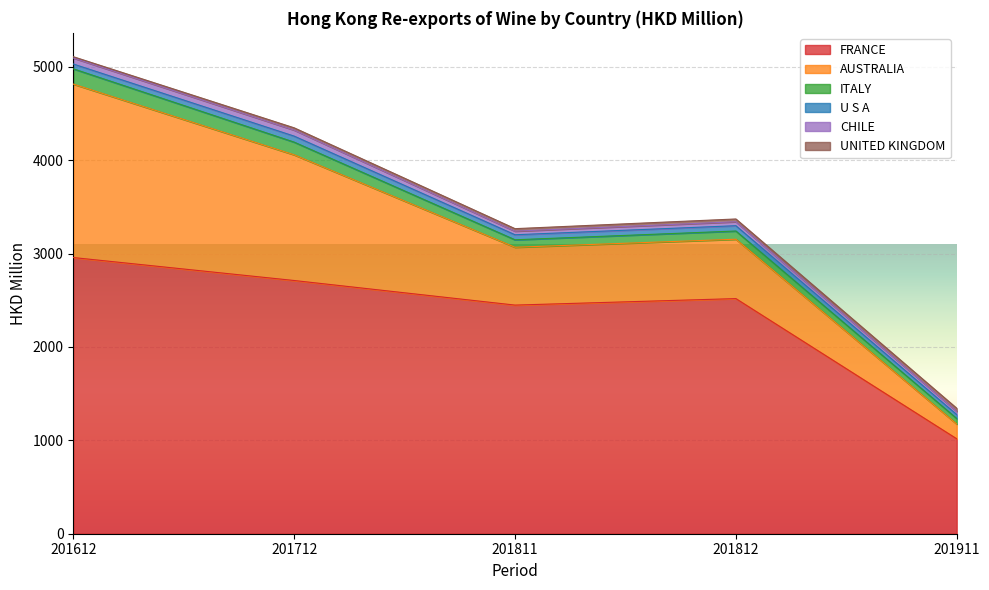

Which series has the largest range (max minus min)?

FRANCE